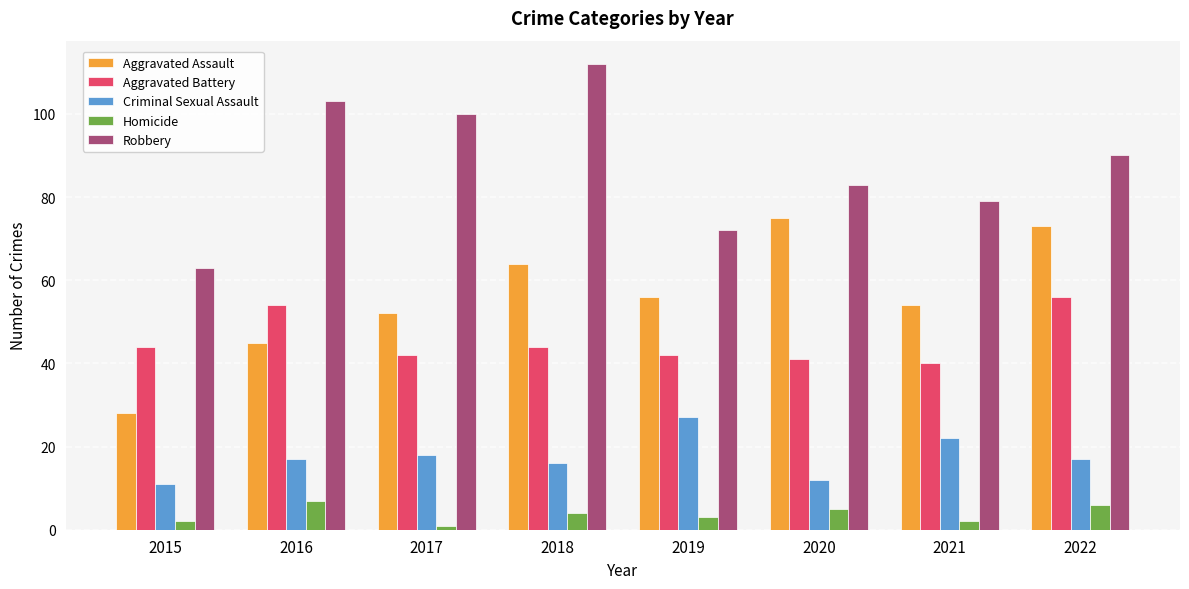

What is the value of the Aggravated Battery bar at the 7th from the left?

40